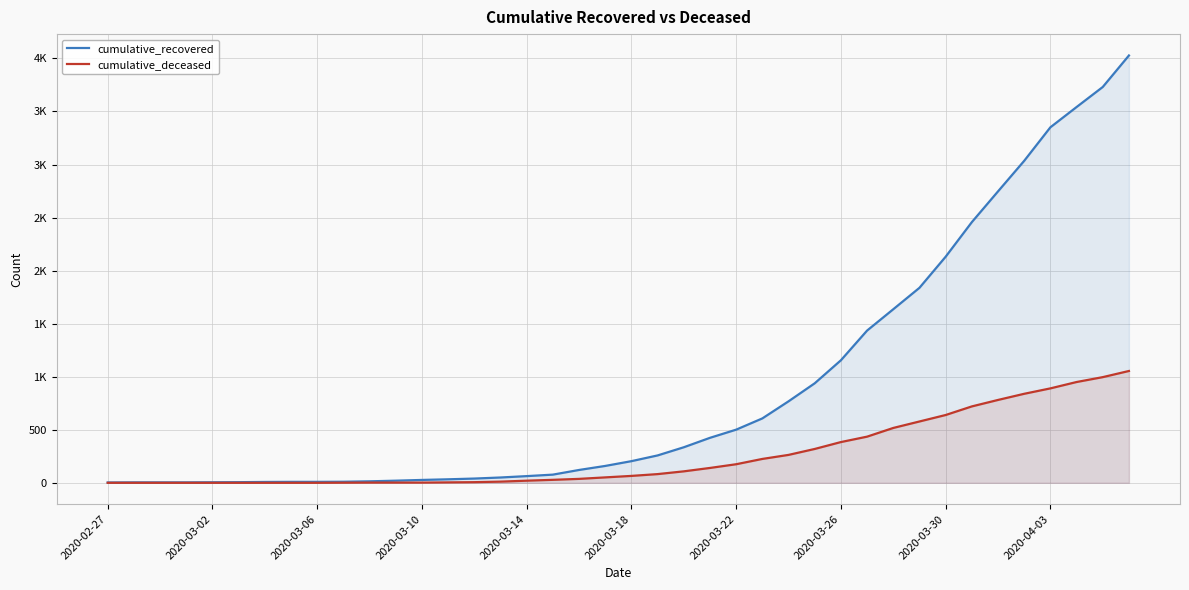

Is it true that cumulative_recovered equals 424 at 23?

True